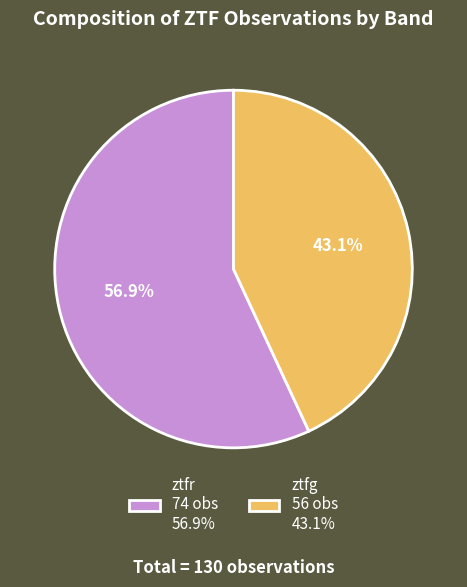

Rank the categories by value from highest to lowest.

ztfr, ztfg